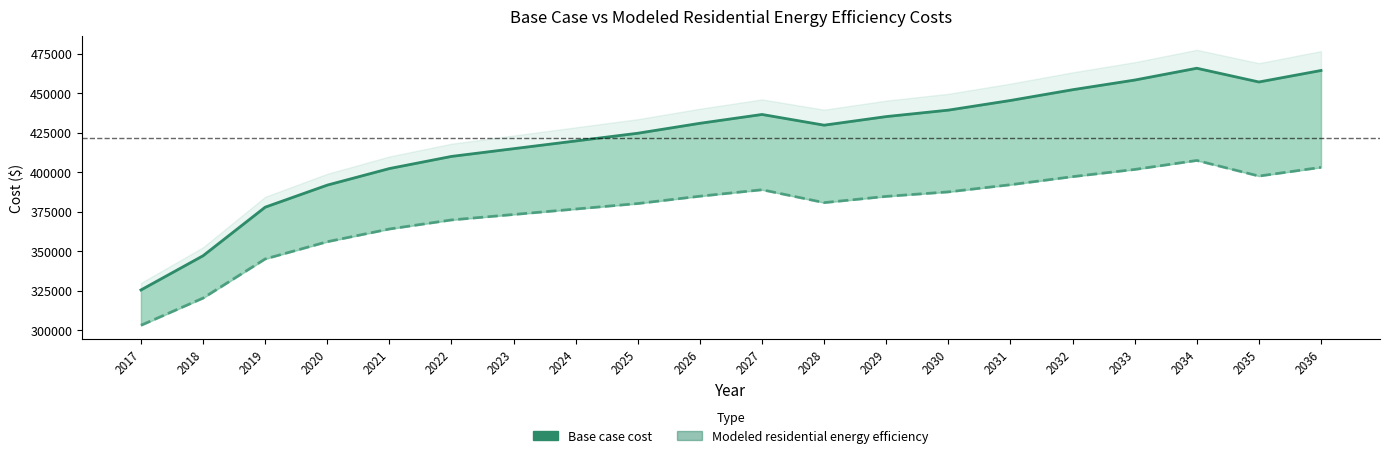

What is the average value of the Modeled residential energy efficiency series?

375624.4